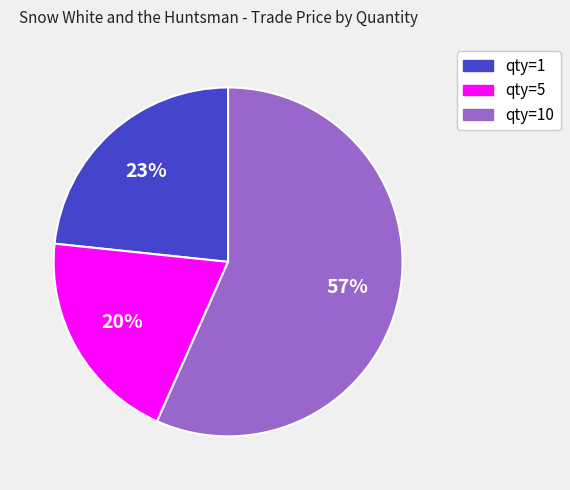

To the nearest percent, what is the average slice percentage?

33%